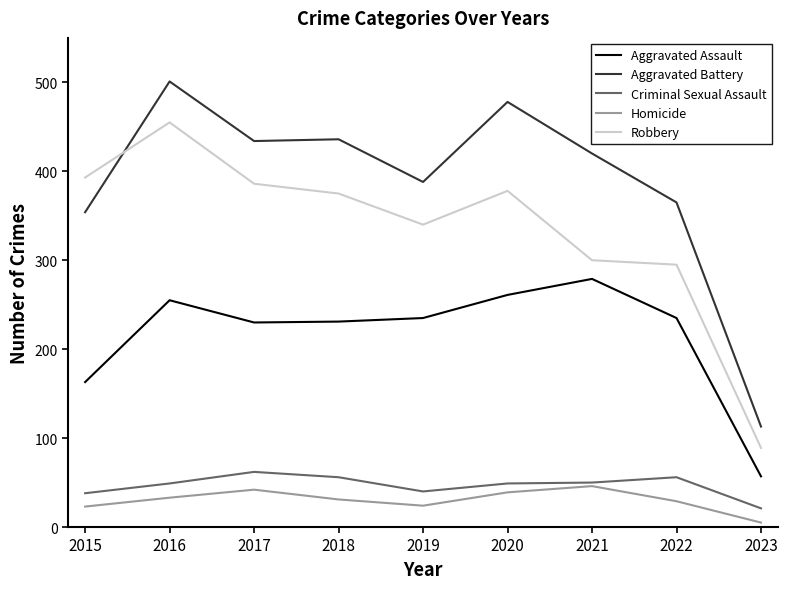

Is it true that Robbery equals 375 at 2018?

True